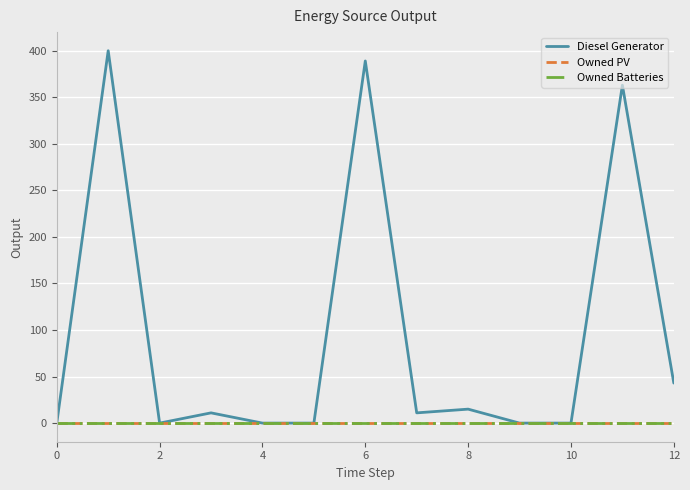

Does the chart display data point markers on the line(s)?

No